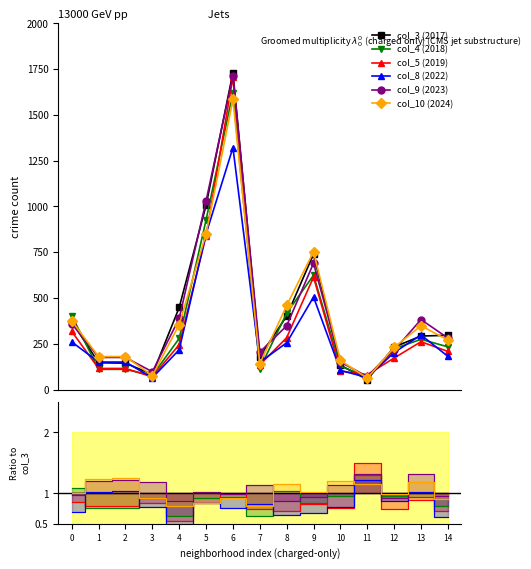

What is the greatest value displayed?

1731.0